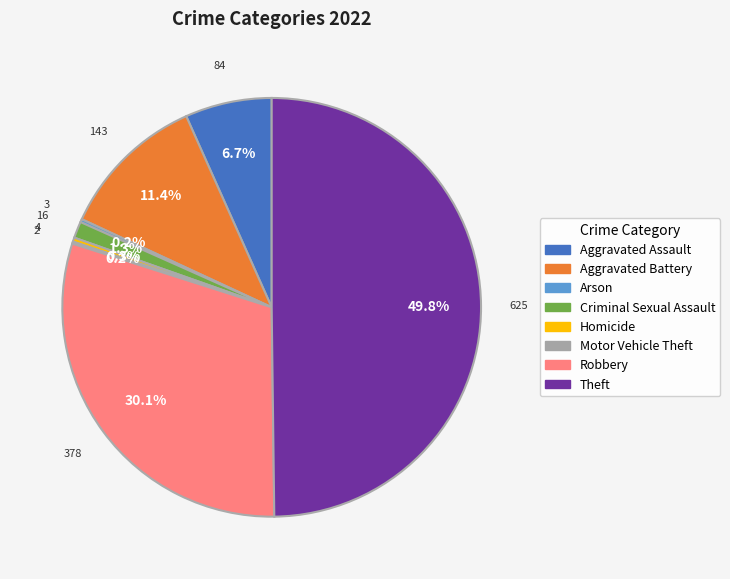

What percentage do Theft and Aggravated Battery together represent?

61.2%